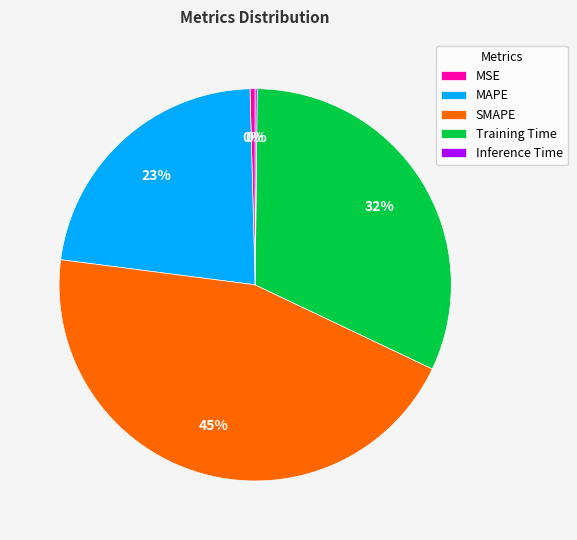

What is the largest slice in the pie chart?

SMAPE